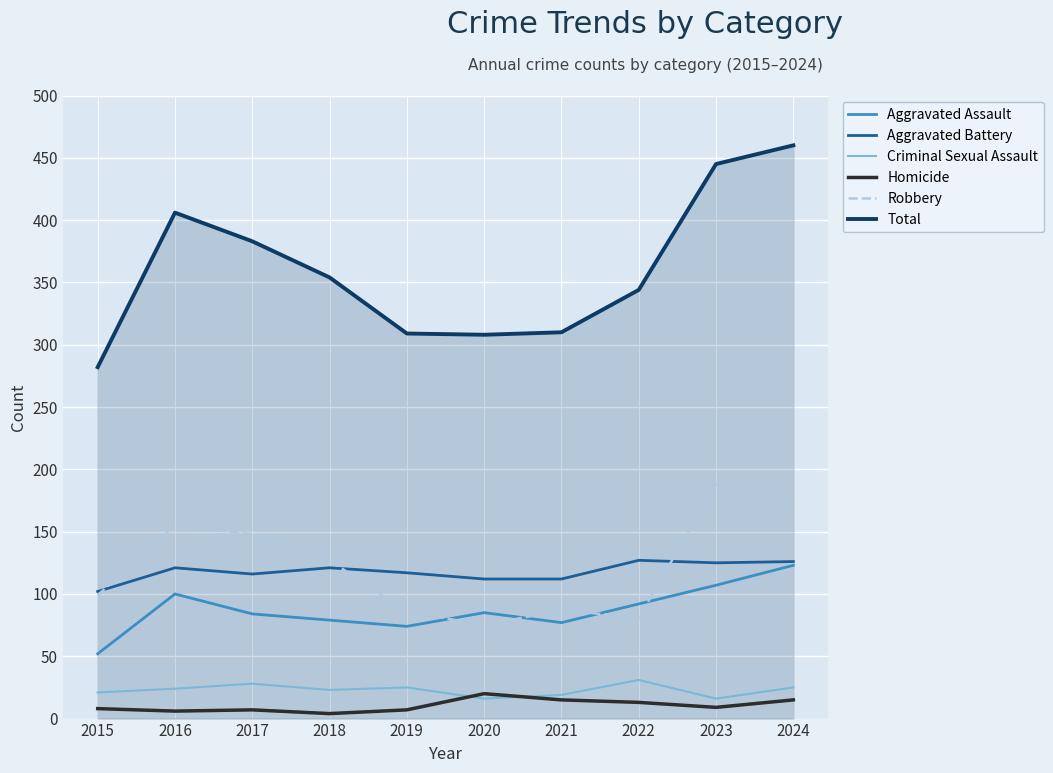

What is the maximum value for Robbery?

188